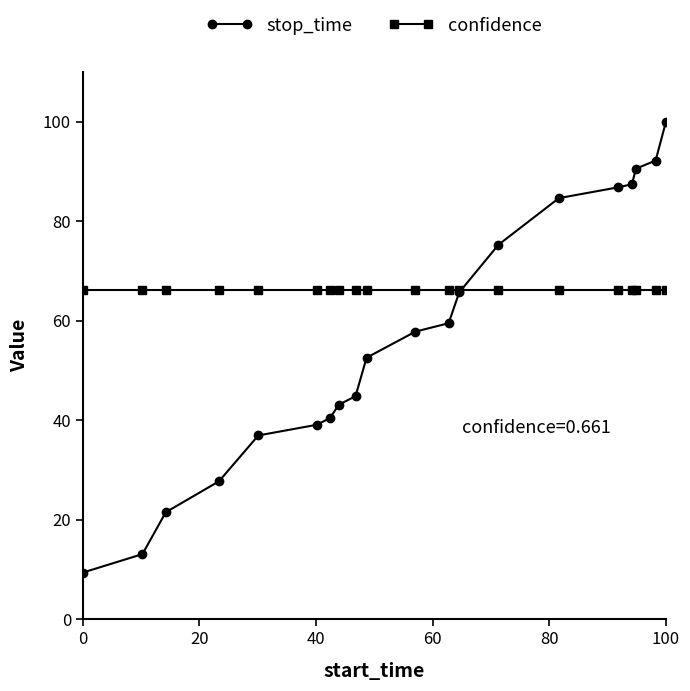

What is the value of the stop_time point at the 14th from the left?

75.3